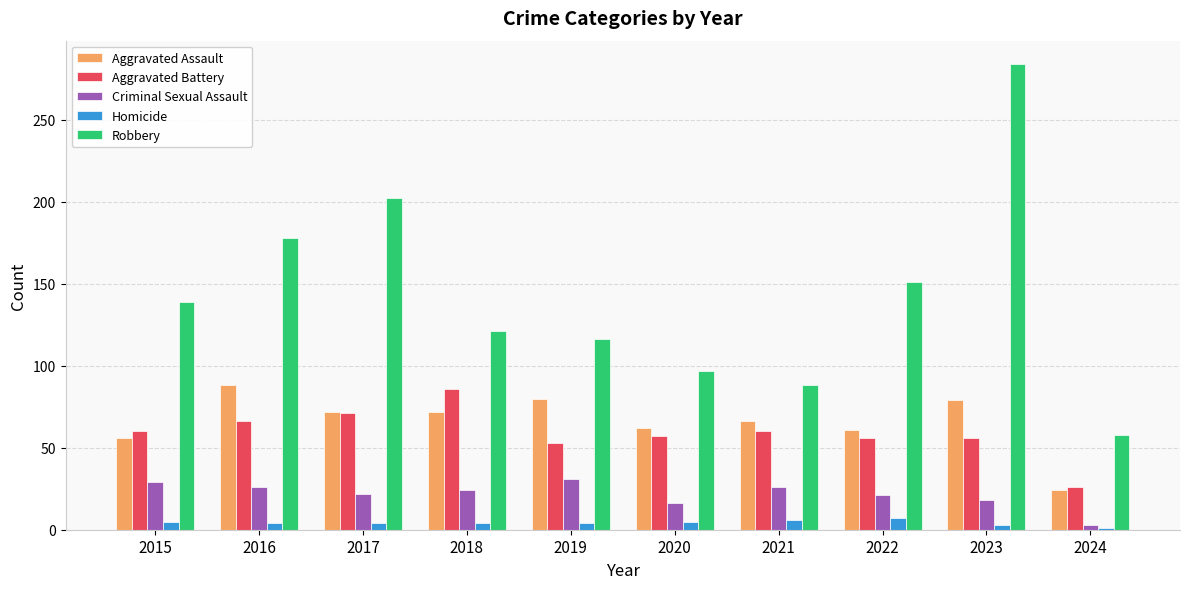

Which series has the largest total across all categories?

Robbery